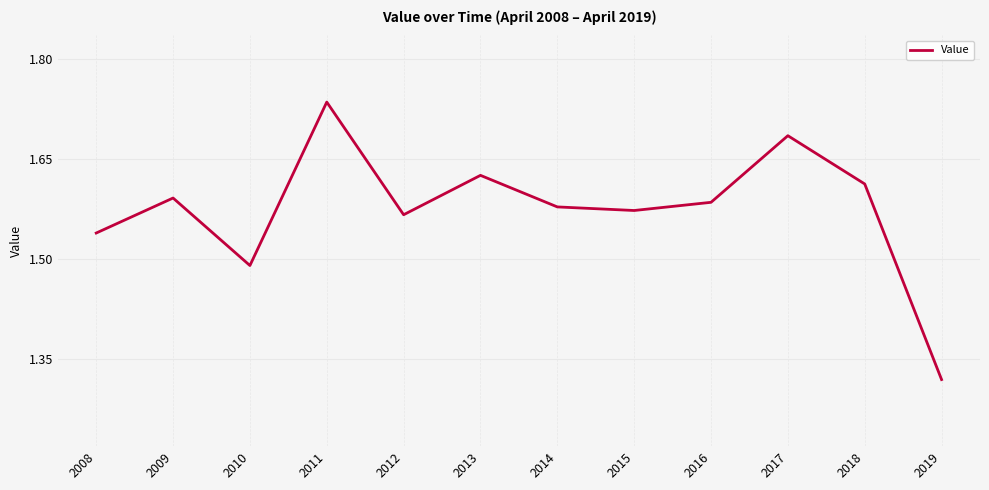

Is it true that the value at 2015 is 2.7?

False